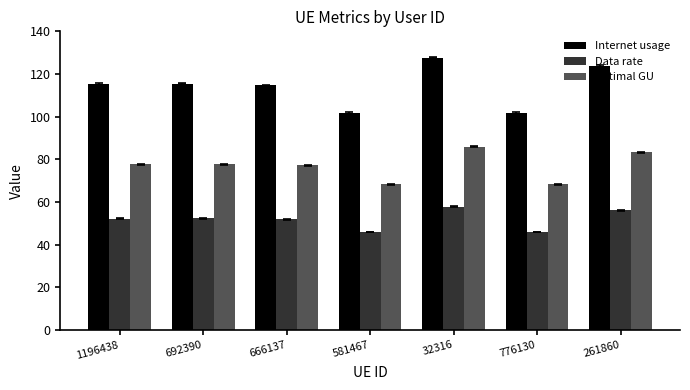

True or false: Data rate has a value of 52.2 at 1196438.

True